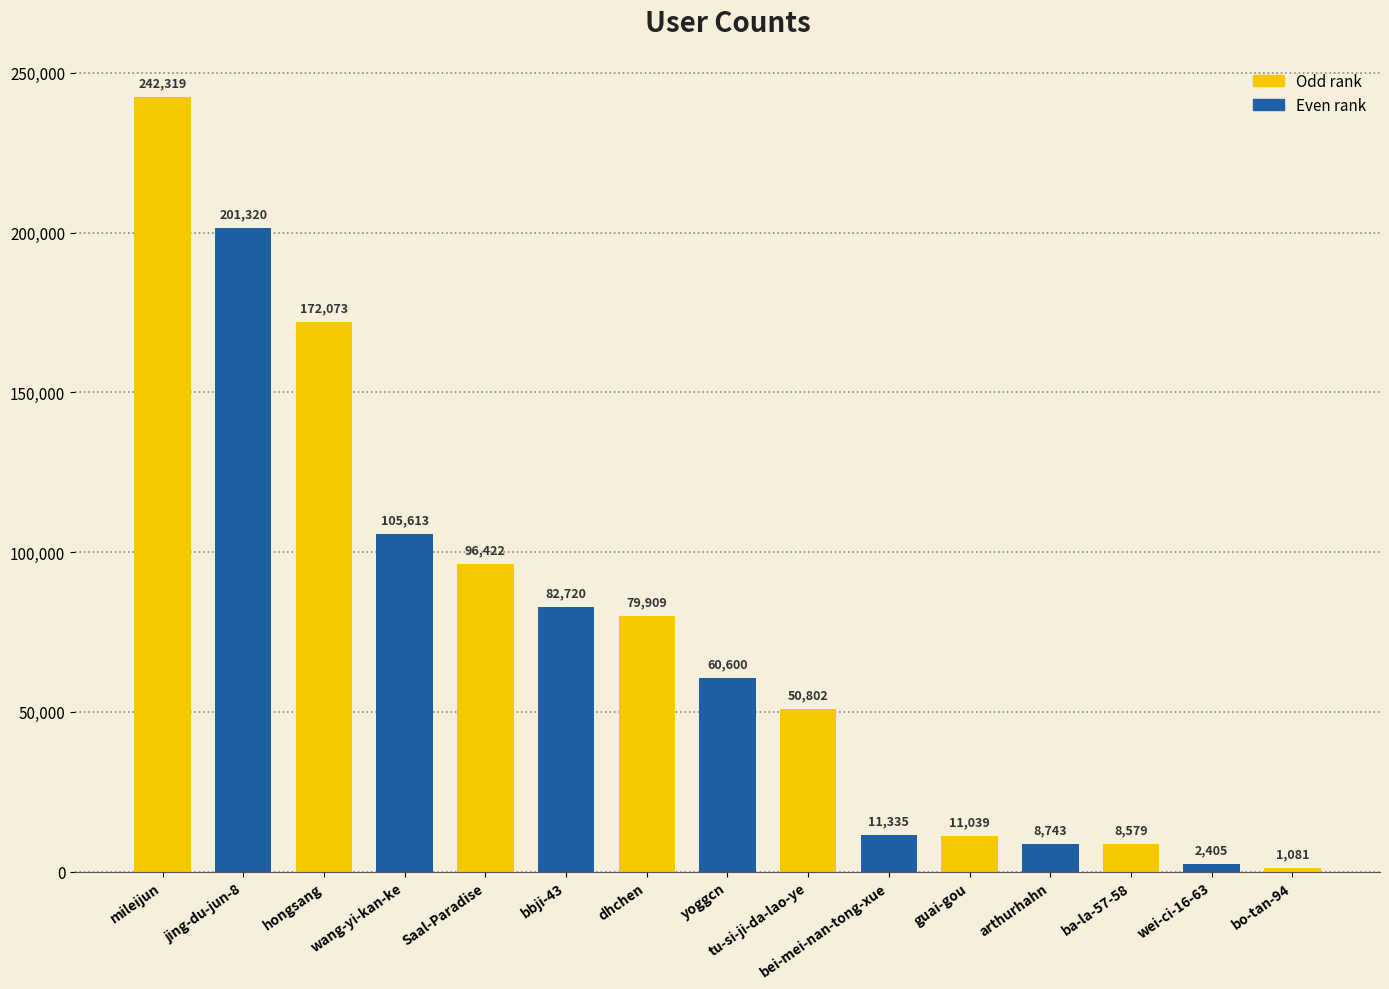

How many bars are there in total?

15